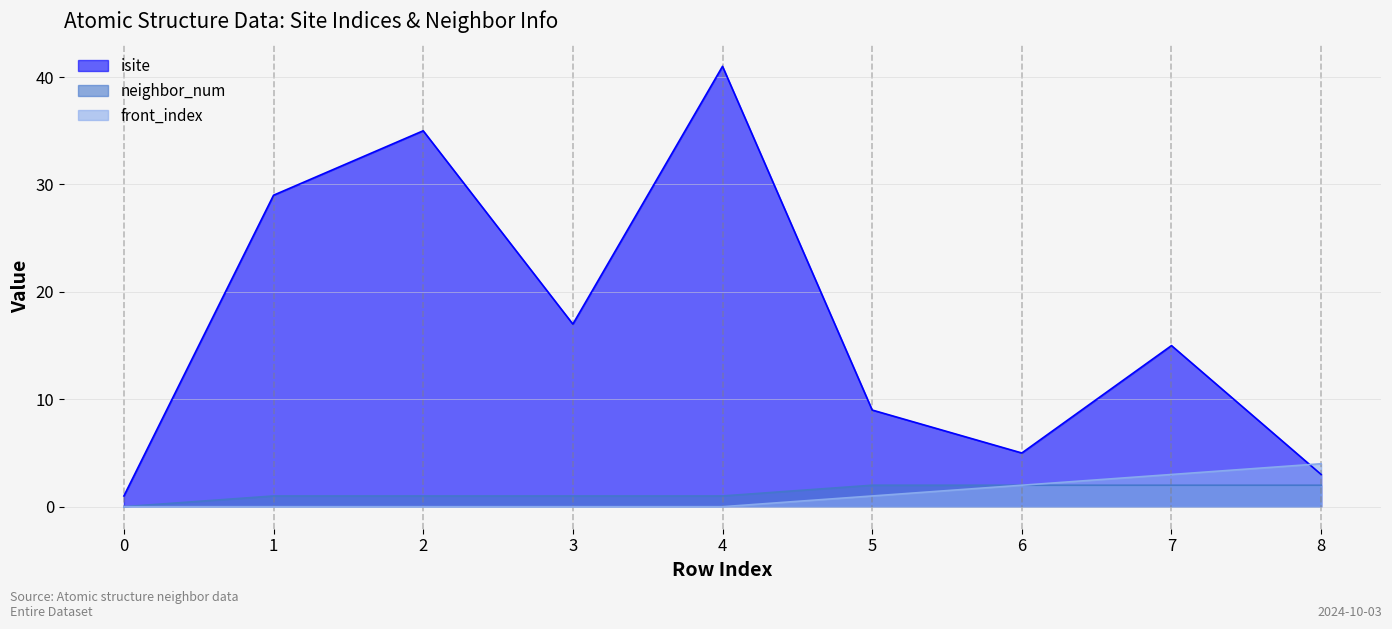

Is the value of front_index at 4 greater than the value of neighbor_num at 3?

No